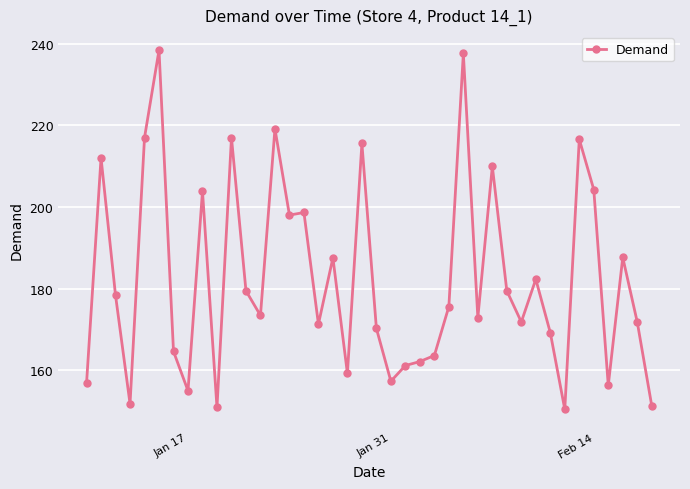

True or false: there are more than 1 points higher than both neighbors.

True